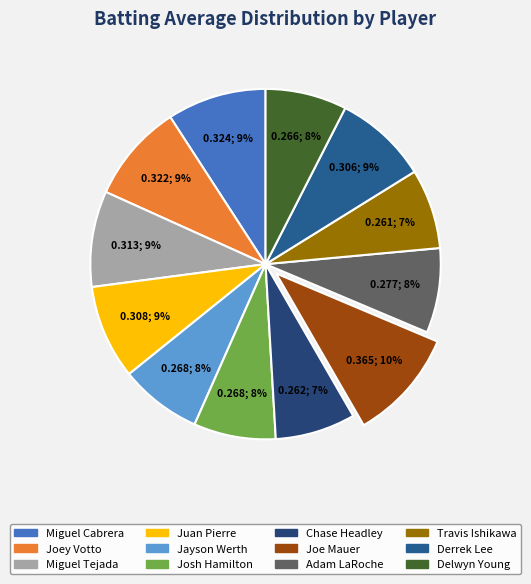

How many slices are in this pie chart?

12